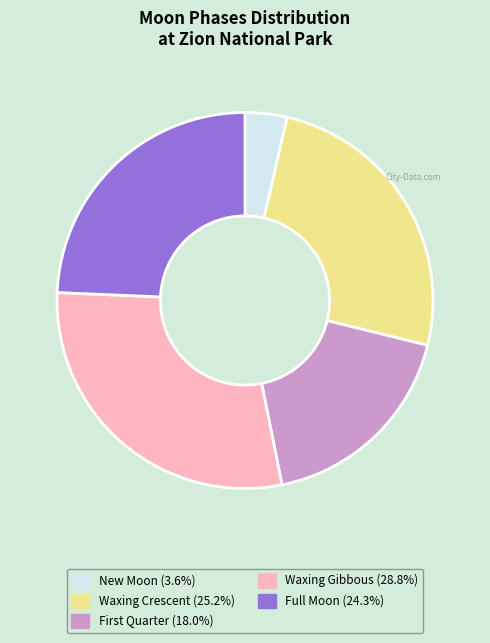

Is there a majority slice in this chart?

No